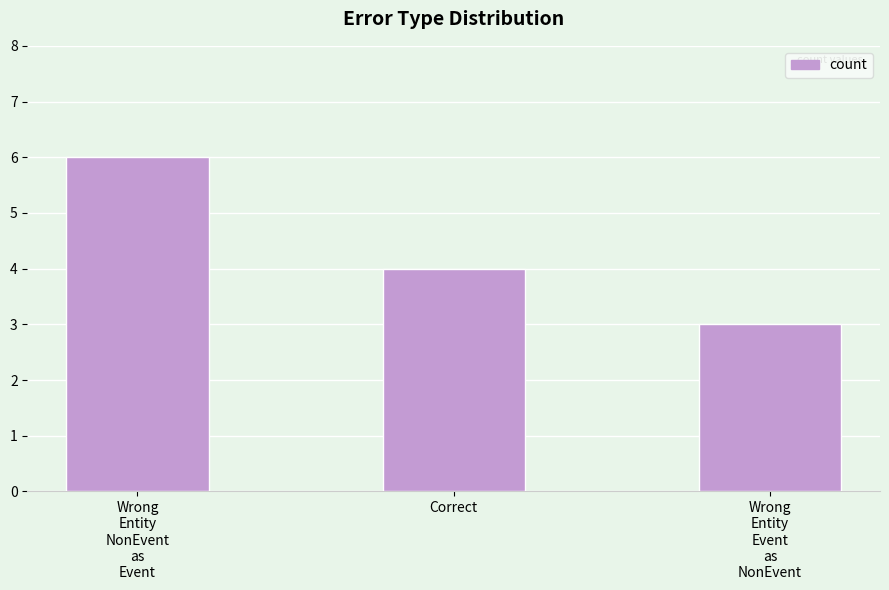

Count the values in the range 3 to 6.

3